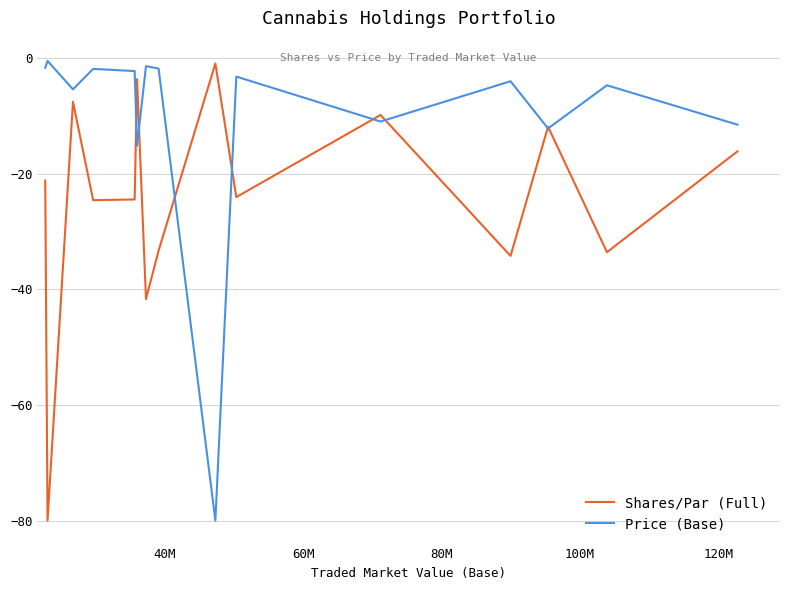

After their last crossing, which series has the higher values: Shares/Par (Full) or Price (Base)?

Price (Base)